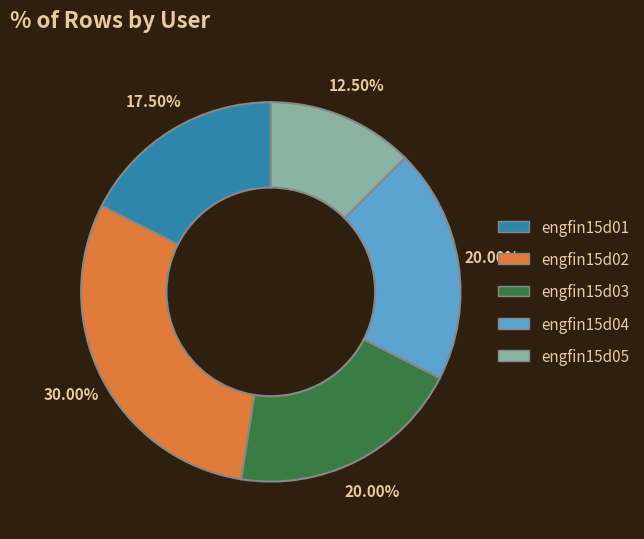

To the nearest percent, what portion does engfin15d03 represent?

20%